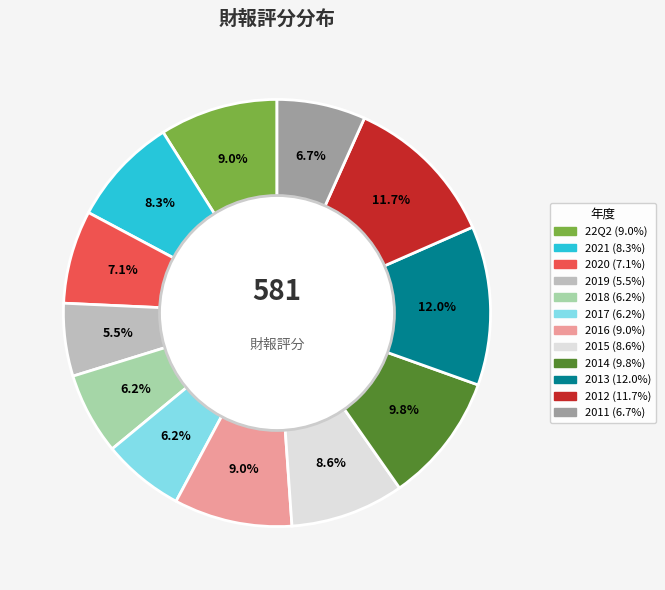

To the nearest percent, what is the difference between the 2020 and 2021 slice percentages?

1%